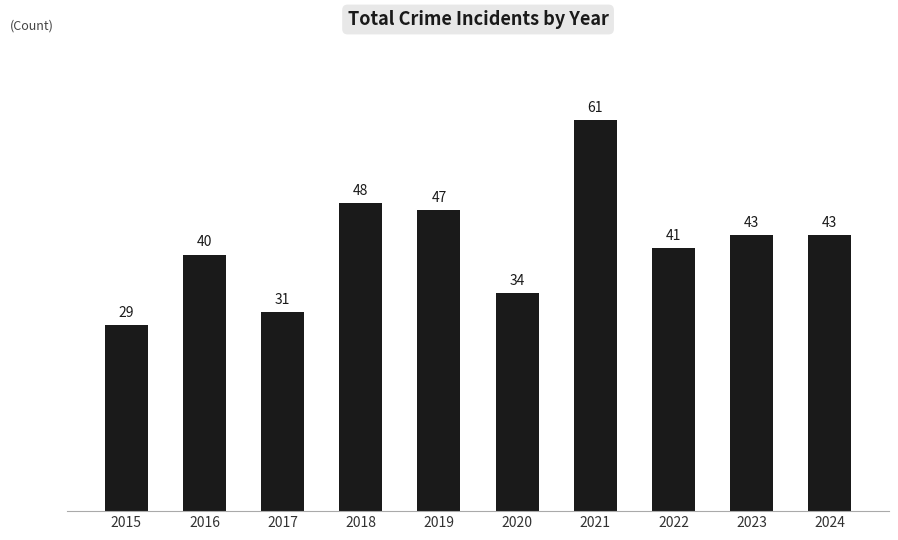

Count the number of categories in the chart.

10